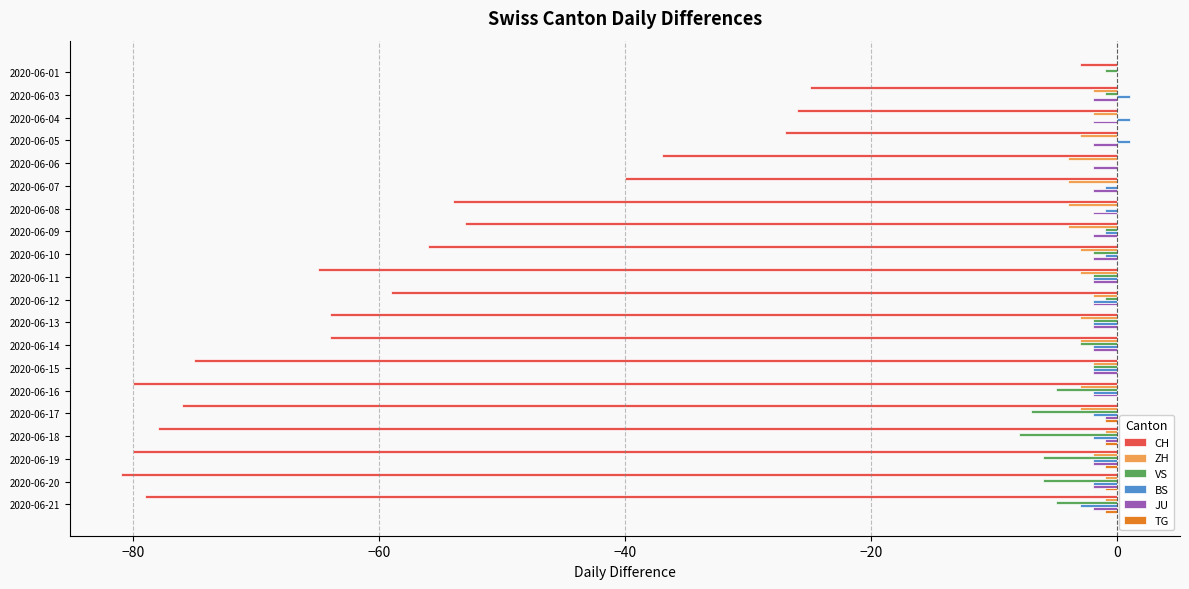

Is the value of TG at 2020-06-04 greater than the value of ZH at 2020-06-11?

Yes